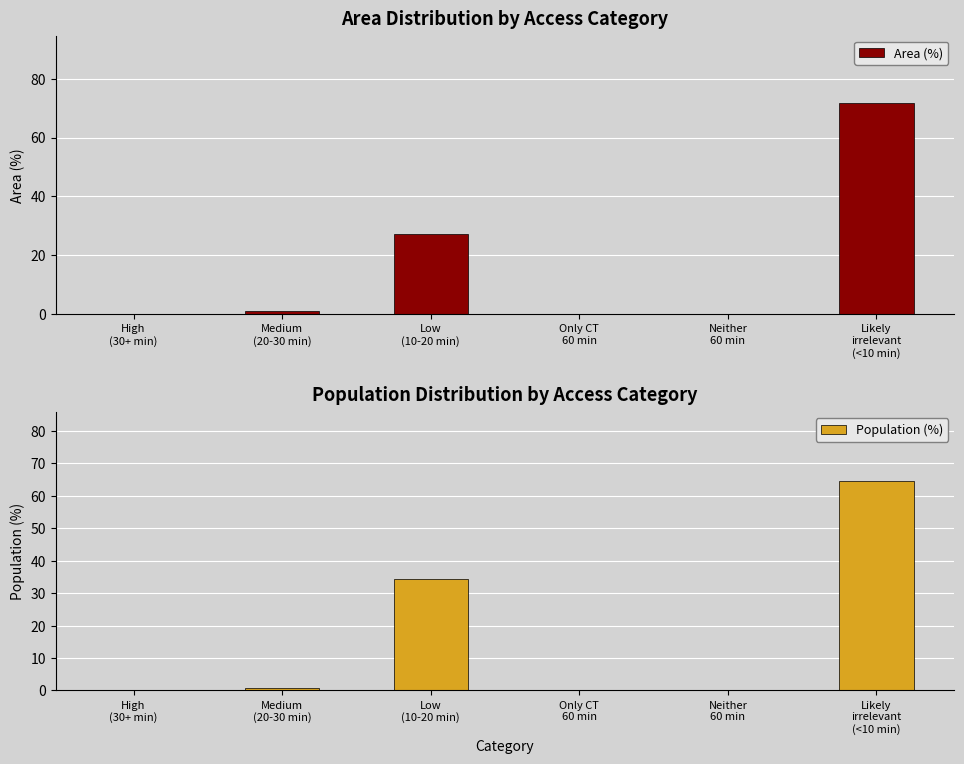

How many values in the Area (%) series exceed 1?

3